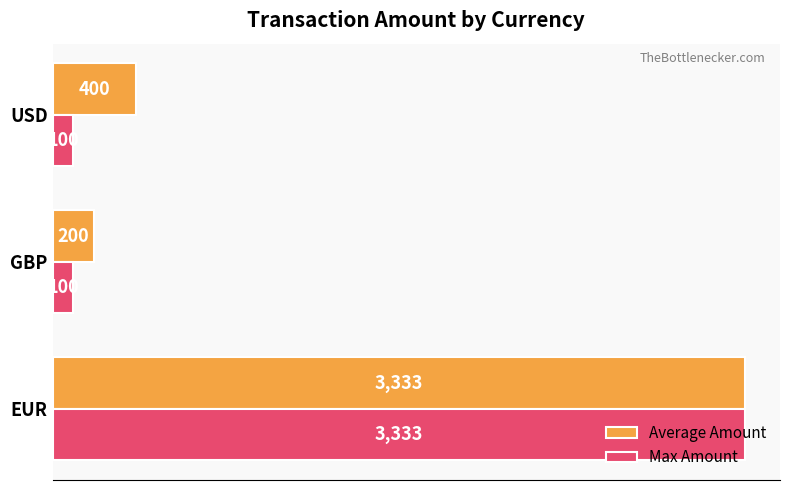

What is the sum of all Max Amount values?

3533